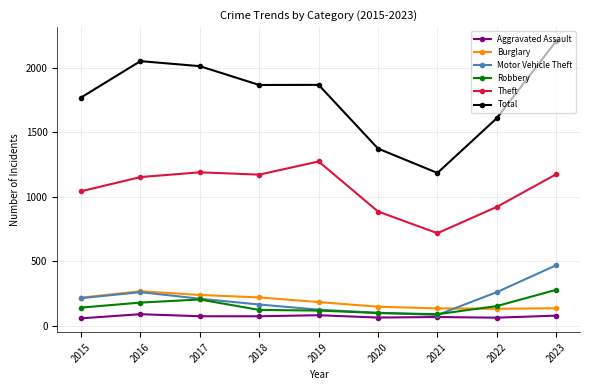

Count the number of categories in the chart.

9